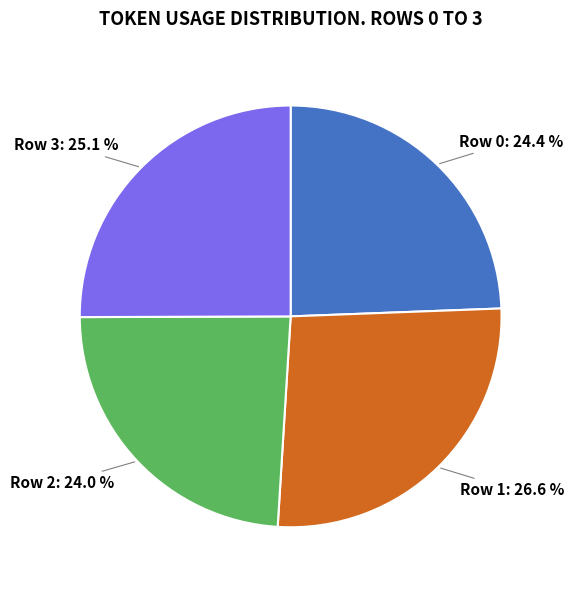

Is Row 0 the majority of the pie?

No